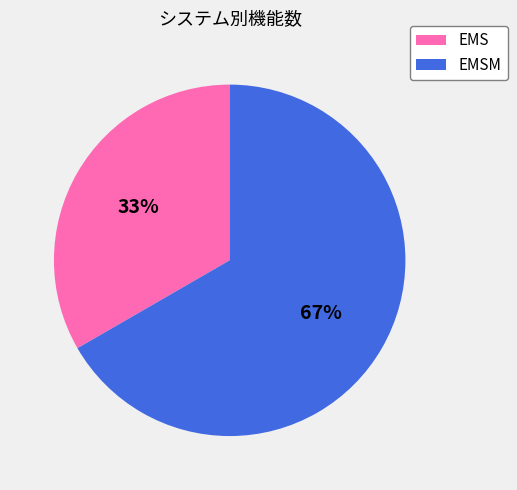

Is there any slice that represents more than half of the pie?

Yes